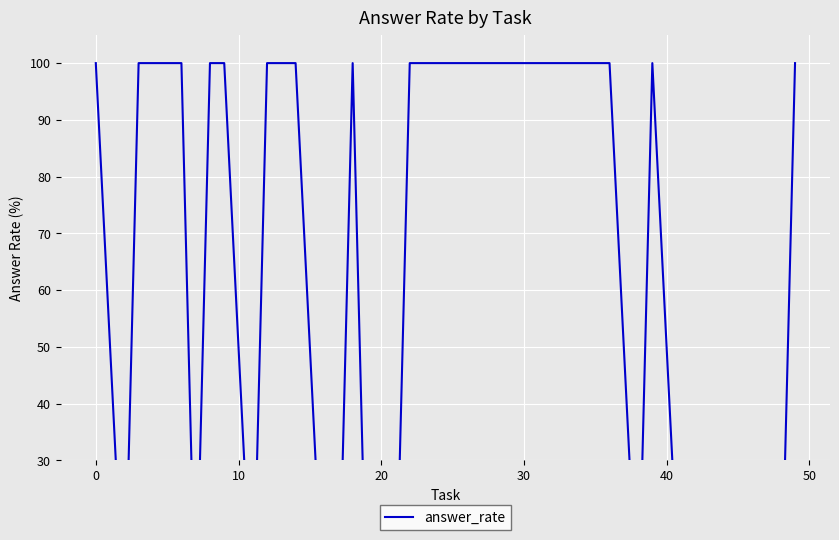

What is the difference between the maximum and second lowest values?

1